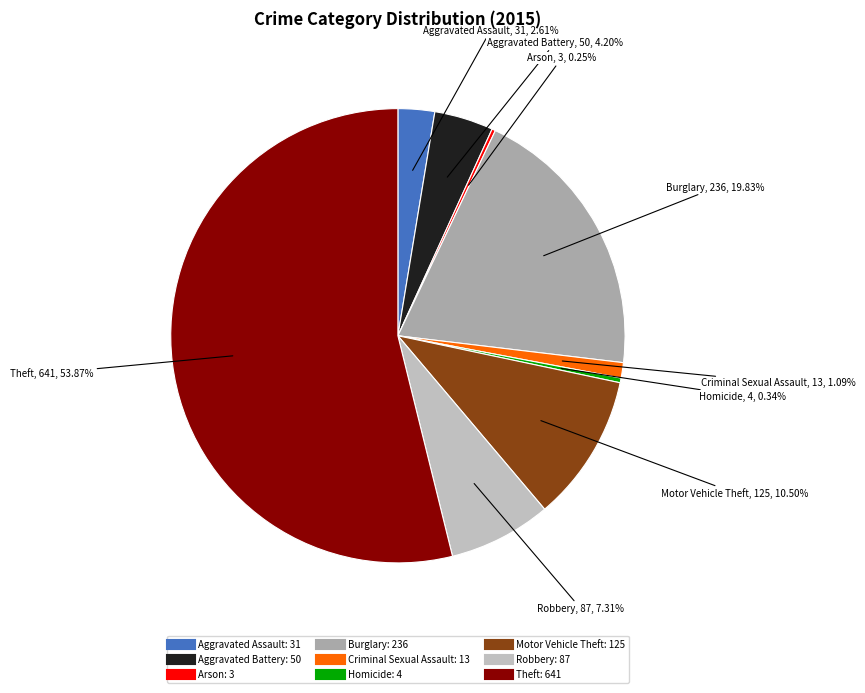

Combined, do Aggravated Assault and Theft account for over 50%?

Yes